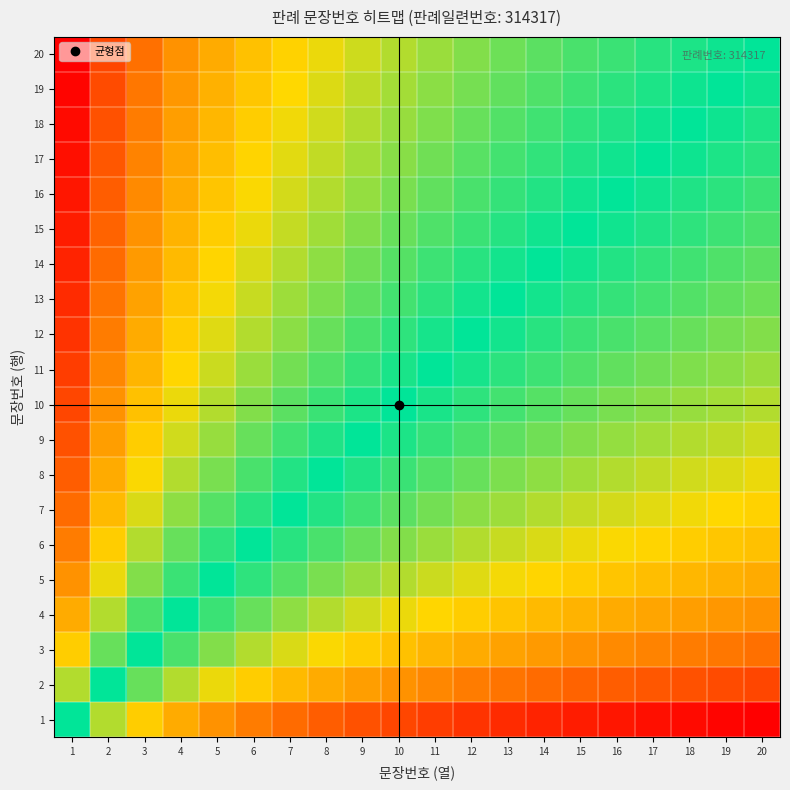

Reading left to right, list all the values displayed in this chart.

1: 1=0.0	2=0.7	3=1.1	4=1.4	5=1.6	6=1.8	7=1.9	8=2.1	9=2.2	10=2.3	11=2.4	12=2.5	13=2.6	14=2.6	15=2.7	16=2.8	17=2.8	18=2.9	19=2.9	20=3.0
2: 1=-0.7	2=0.0	3=0.4	4=0.7	5=0.9	6=1.1	7=1.3	8=1.4	9=1.5	10=1.6	11=1.7	12=1.8	13=1.9	14=1.9	15=2.0	16=2.1	17=2.1	18=2.2	19=2.3	20=2.3
3: 1=-1.1	2=-0.4	3=0.0	4=0.3	5=0.5	6=0.7	7=0.8	8=1.0	9=1.1	10=1.2	11=1.3	12=1.4	13=1.5	14=1.5	15=1.6	16=1.7	17=1.7	18=1.8	19=1.8	20=1.9
4: 1=-1.4	2=-0.7	3=-0.3	4=0.0	5=0.2	6=0.4	7=0.6	8=0.7	9=0.8	10=0.9	11=1.0	12=1.1	13=1.2	14=1.3	15=1.3	16=1.4	17=1.4	18=1.5	19=1.6	20=1.6
5: 1=-1.6	2=-0.9	3=-0.5	4=-0.2	5=0.0	6=0.2	7=0.3	8=0.5	9=0.6	10=0.7	11=0.8	12=0.9	13=1.0	14=1.0	15=1.1	16=1.2	17=1.2	18=1.3	19=1.3	20=1.4
6: 1=-1.8	2=-1.1	3=-0.7	4=-0.4	5=-0.2	6=0.0	7=0.2	8=0.3	9=0.4	10=0.5	11=0.6	12=0.7	13=0.8	14=0.8	15=0.9	16=1.0	17=1.0	18=1.1	19=1.2	20=1.2
7: 1=-1.9	2=-1.3	3=-0.8	4=-0.6	5=-0.3	6=-0.2	7=0.0	8=0.1	9=0.3	10=0.4	11=0.5	12=0.5	13=0.6	14=0.7	15=0.8	16=0.8	17=0.9	18=0.9	19=1.0	20=1.0
8: 1=-2.1	2=-1.4	3=-1.0	4=-0.7	5=-0.5	6=-0.3	7=-0.1	8=0.0	9=0.1	10=0.2	11=0.3	12=0.4	13=0.5	14=0.6	15=0.6	16=0.7	17=0.8	18=0.8	19=0.9	20=0.9
9: 1=-2.2	2=-1.5	3=-1.1	4=-0.8	5=-0.6	6=-0.4	7=-0.3	8=-0.1	9=0.0	10=0.1	11=0.2	12=0.3	13=0.4	14=0.4	15=0.5	16=0.6	17=0.6	18=0.7	19=0.7	20=0.8
10: 1=-2.3	2=-1.6	3=-1.2	4=-0.9	5=-0.7	6=-0.5	7=-0.4	8=-0.2	9=-0.1	10=0.0	11=0.1	12=0.2	13=0.3	14=0.3	15=0.4	16=0.5	17=0.5	18=0.6	19=0.6	20=0.7
11: 1=-2.4	2=-1.7	3=-1.3	4=-1.0	5=-0.8	6=-0.6	7=-0.5	8=-0.3	9=-0.2	10=-0.1	11=0.0	12=0.1	13=0.2	14=0.2	15=0.3	16=0.4	17=0.4	18=0.5	19=0.5	20=0.6
12: 1=-2.5	2=-1.8	3=-1.4	4=-1.1	5=-0.9	6=-0.7	7=-0.5	8=-0.4	9=-0.3	10=-0.2	11=-0.1	12=0.0	13=0.1	14=0.2	15=0.2	16=0.3	17=0.3	18=0.4	19=0.5	20=0.5
13: 1=-2.6	2=-1.9	3=-1.5	4=-1.2	5=-1.0	6=-0.8	7=-0.6	8=-0.5	9=-0.4	10=-0.3	11=-0.2	12=-0.1	13=0.0	14=0.1	15=0.1	16=0.2	17=0.3	18=0.3	19=0.4	20=0.4
14: 1=-2.6	2=-1.9	3=-1.5	4=-1.3	5=-1.0	6=-0.8	7=-0.7	8=-0.6	9=-0.4	10=-0.3	11=-0.2	12=-0.2	13=-0.1	14=0.0	15=0.1	16=0.1	17=0.2	18=0.3	19=0.3	20=0.4
15: 1=-2.7	2=-2.0	3=-1.6	4=-1.3	5=-1.1	6=-0.9	7=-0.8	8=-0.6	9=-0.5	10=-0.4	11=-0.3	12=-0.2	13=-0.1	14=-0.1	15=0.0	16=0.1	17=0.1	18=0.2	19=0.2	20=0.3
16: 1=-2.8	2=-2.1	3=-1.7	4=-1.4	5=-1.2	6=-1.0	7=-0.8	8=-0.7	9=-0.6	10=-0.5	11=-0.4	12=-0.3	13=-0.2	14=-0.1	15=-0.1	16=0.0	17=0.1	18=0.1	19=0.2	20=0.2
17: 1=-2.8	2=-2.1	3=-1.7	4=-1.4	5=-1.2	6=-1.0	7=-0.9	8=-0.8	9=-0.6	10=-0.5	11=-0.4	12=-0.3	13=-0.3	14=-0.2	15=-0.1	16=-0.1	17=0.0	18=0.1	19=0.1	20=0.2
18: 1=-2.9	2=-2.2	3=-1.8	4=-1.5	5=-1.3	6=-1.1	7=-0.9	8=-0.8	9=-0.7	10=-0.6	11=-0.5	12=-0.4	13=-0.3	14=-0.3	15=-0.2	16=-0.1	17=-0.1	18=0.0	19=0.1	20=0.1
19: 1=-2.9	2=-2.3	3=-1.8	4=-1.6	5=-1.3	6=-1.2	7=-1.0	8=-0.9	9=-0.7	10=-0.6	11=-0.5	12=-0.5	13=-0.4	14=-0.3	15=-0.2	16=-0.2	17=-0.1	18=-0.1	19=0.0	20=0.1
20: 1=-3.0	2=-2.3	3=-1.9	4=-1.6	5=-1.4	6=-1.2	7=-1.0	8=-0.9	9=-0.8	10=-0.7	11=-0.6	12=-0.5	13=-0.4	14=-0.4	15=-0.3	16=-0.2	17=-0.2	18=-0.1	19=-0.1	20=0.0